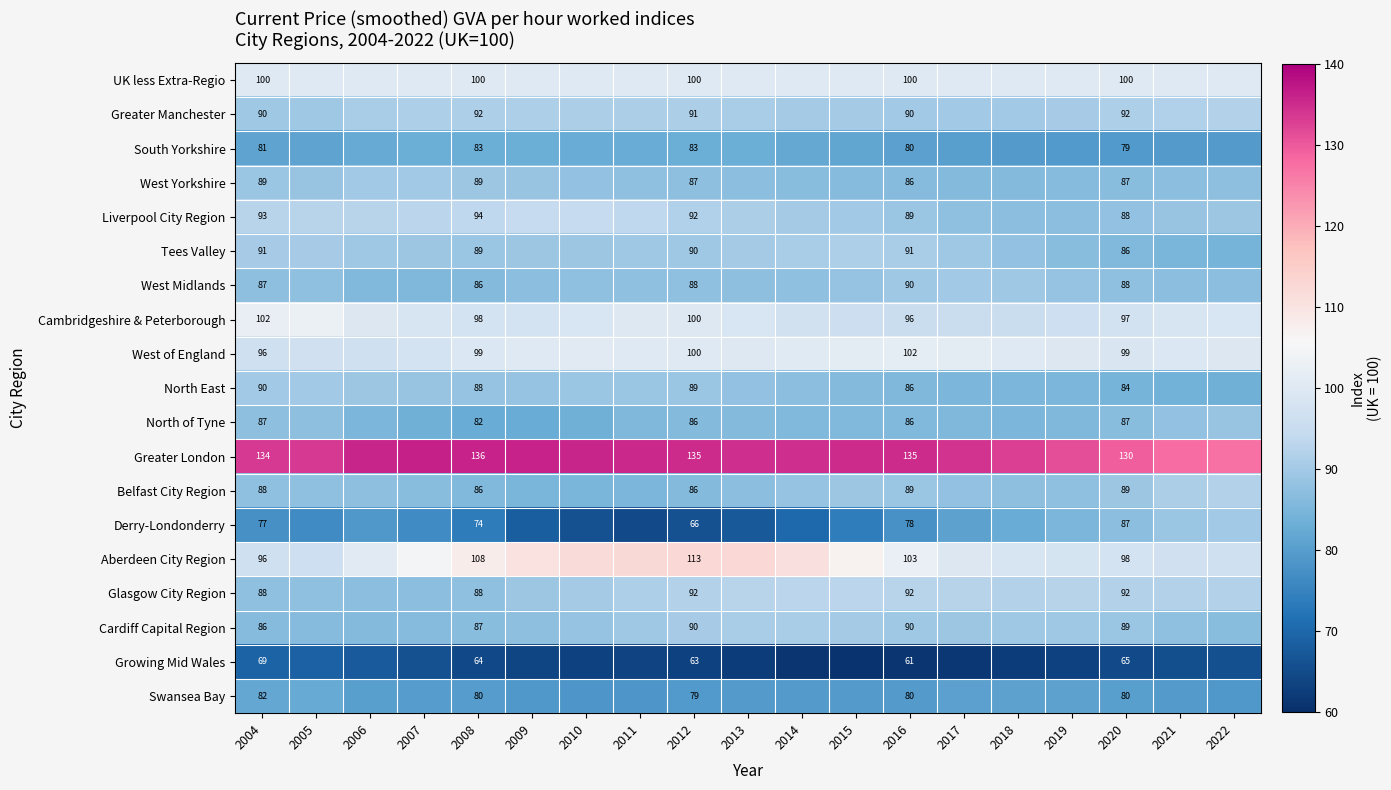

The value of North of Tyne at 2008 is 82.0. True or false?

True